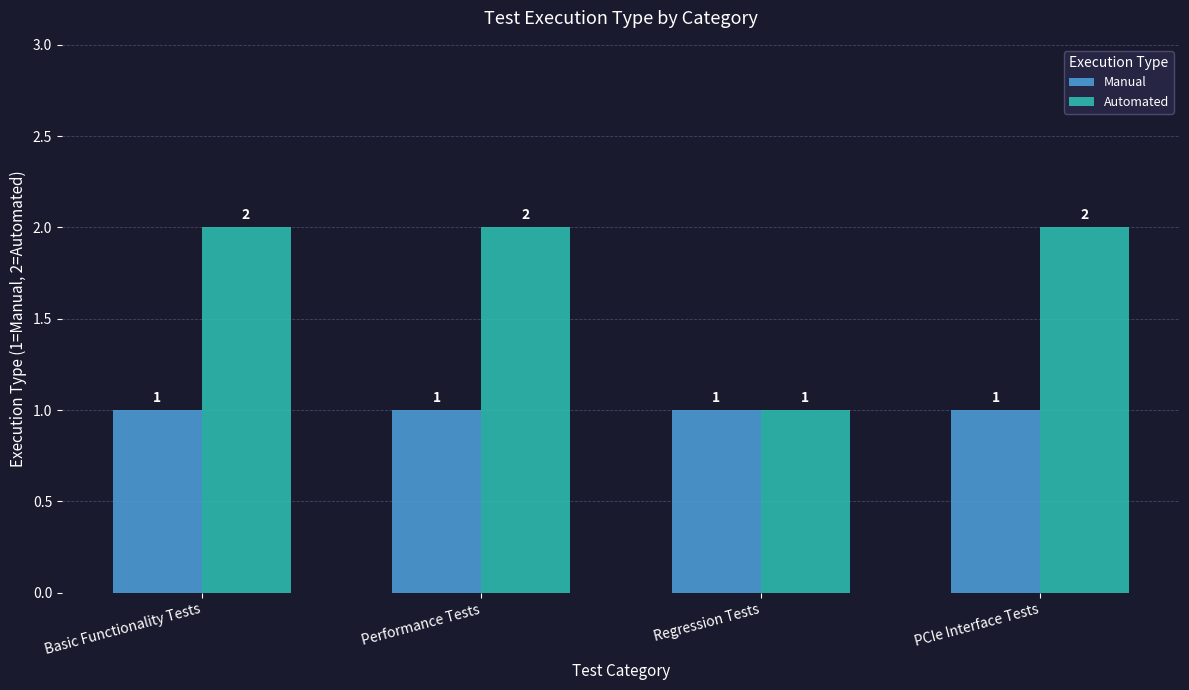

What position from the right is Performance Tests?

3